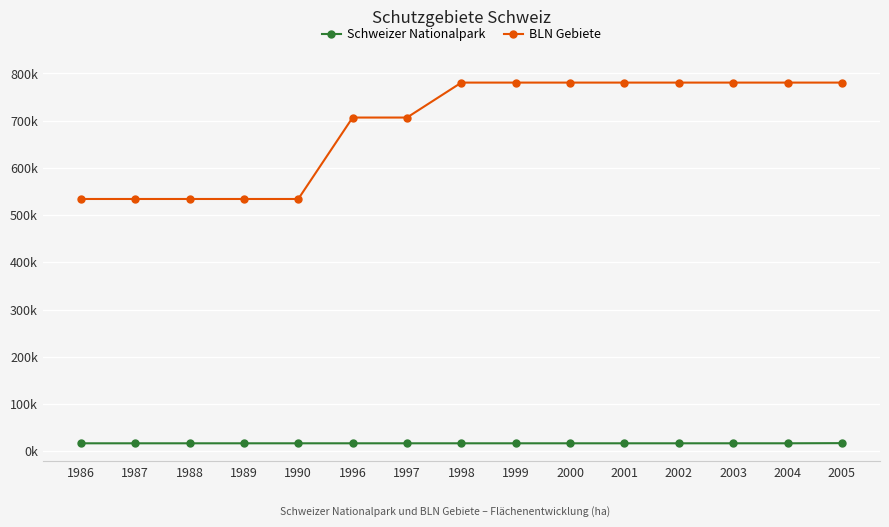

Between 1986 and 1996, which series saw the biggest shift?

BLN Gebiete